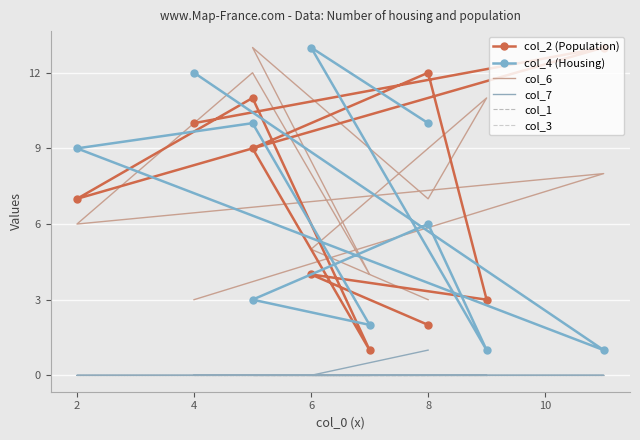

At how many categories does at least one series exceed 12?

3